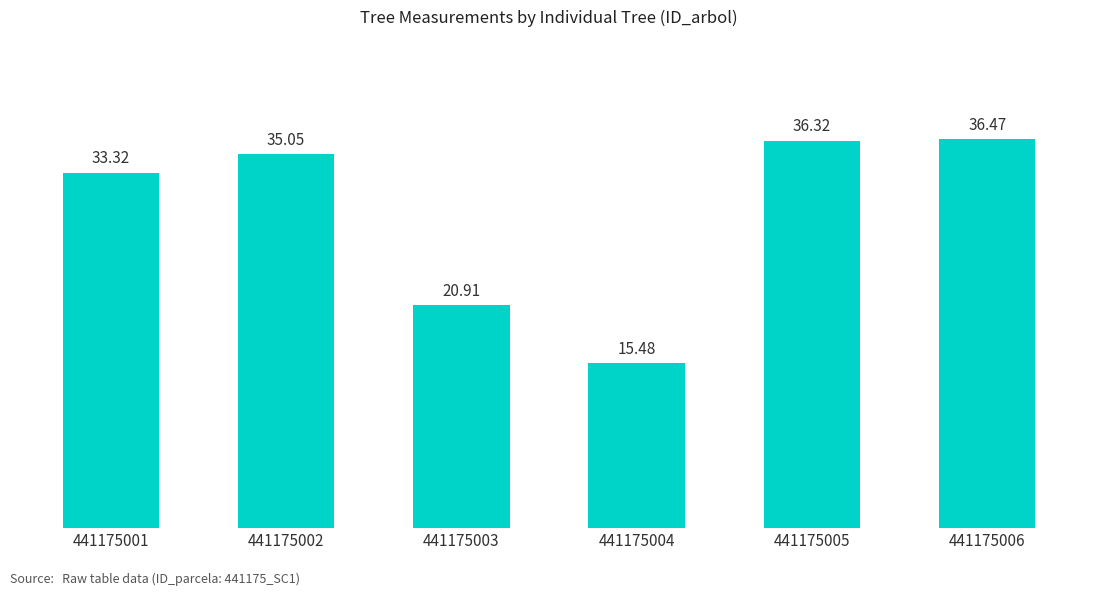

How many values exceed 35?

3